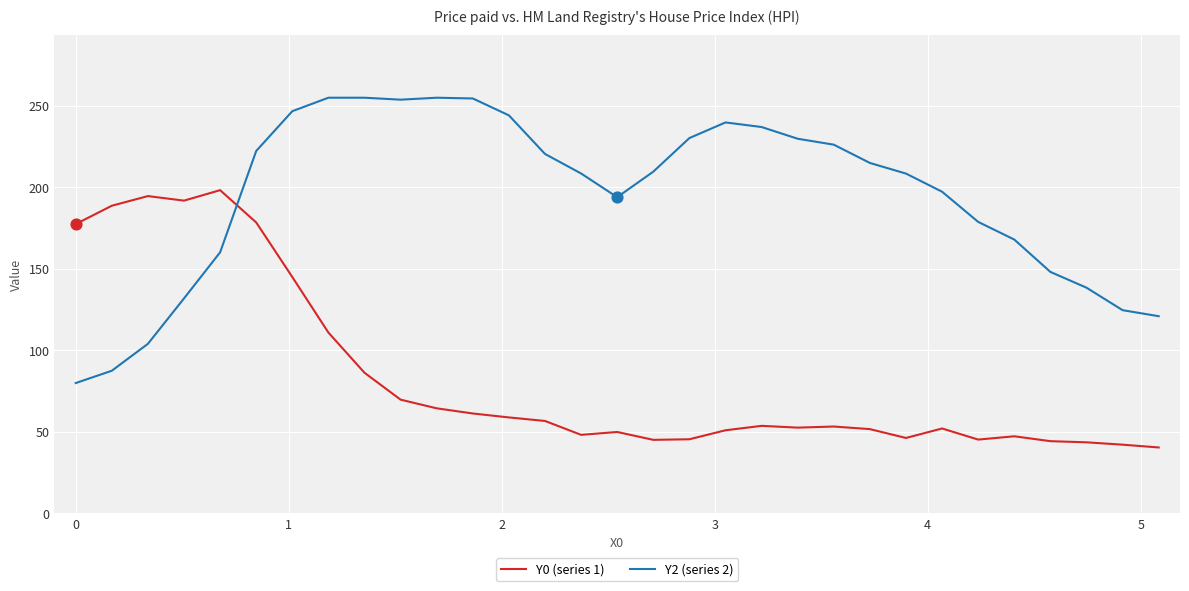

Which series has the largest total across all categories?

Y2 (series 2)